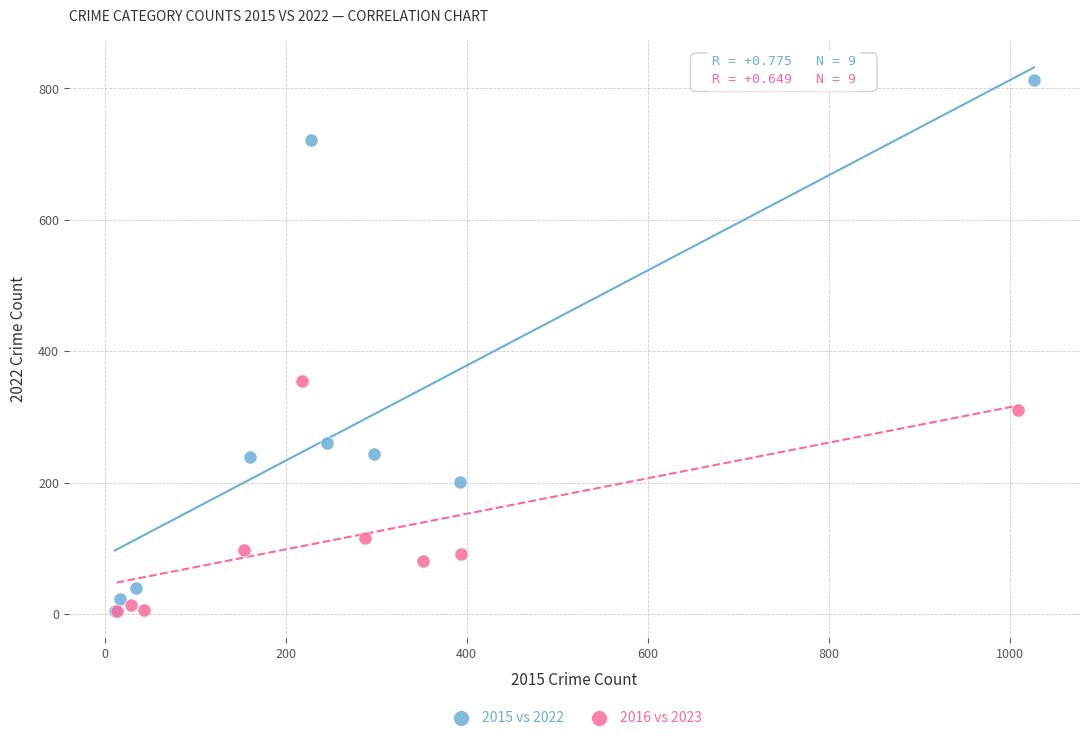

What are all the series names shown in the legend?

2015 vs 2022, 2016 vs 2023